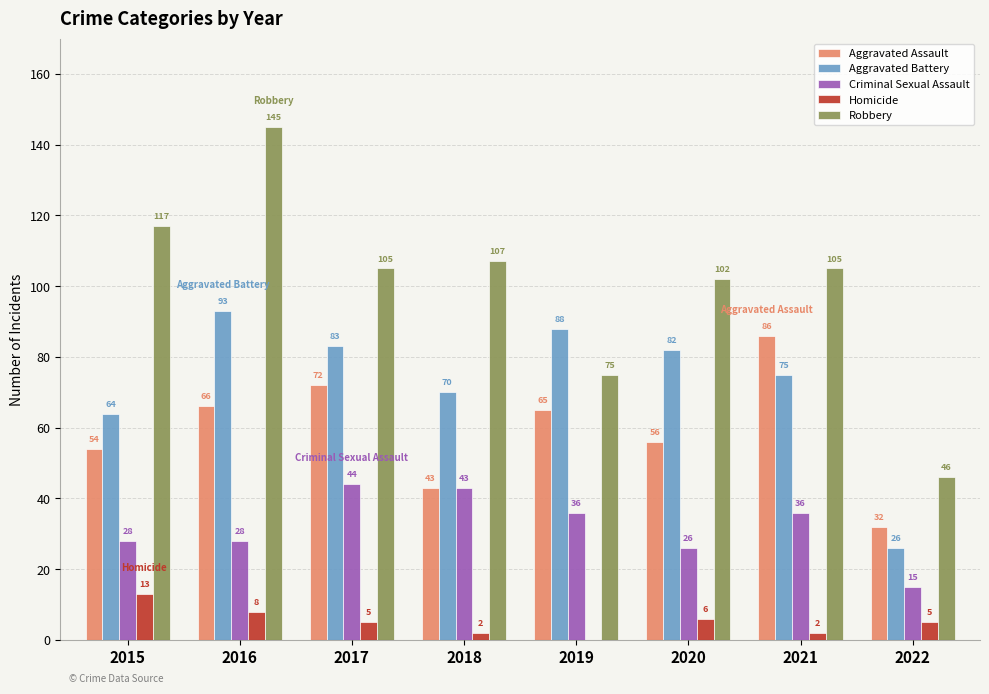

Which series changed the most between 2019 and 2020?

Robbery